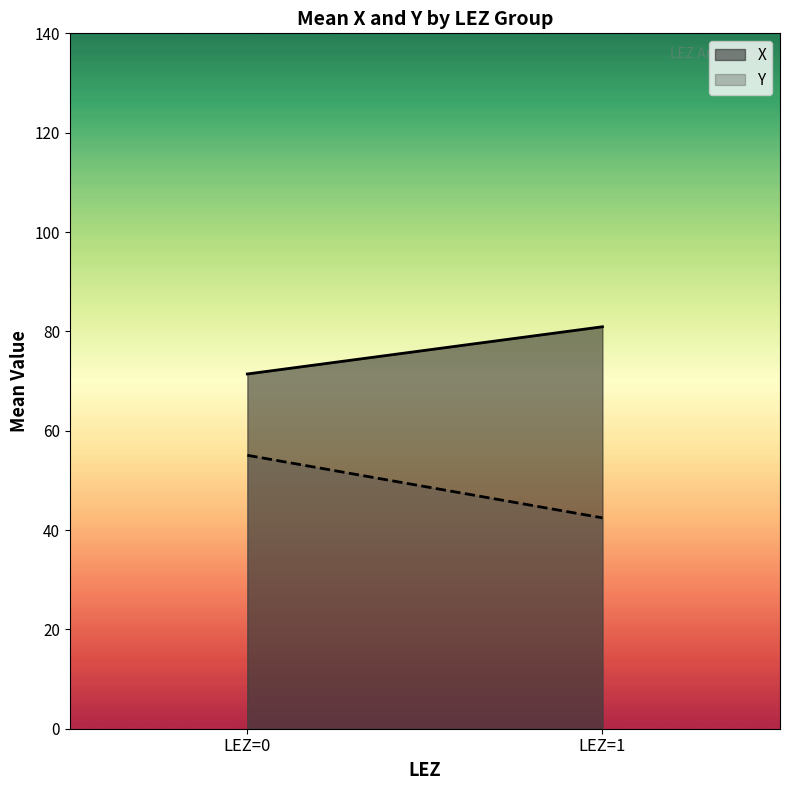

Which has a higher value, 1 or 1?

1